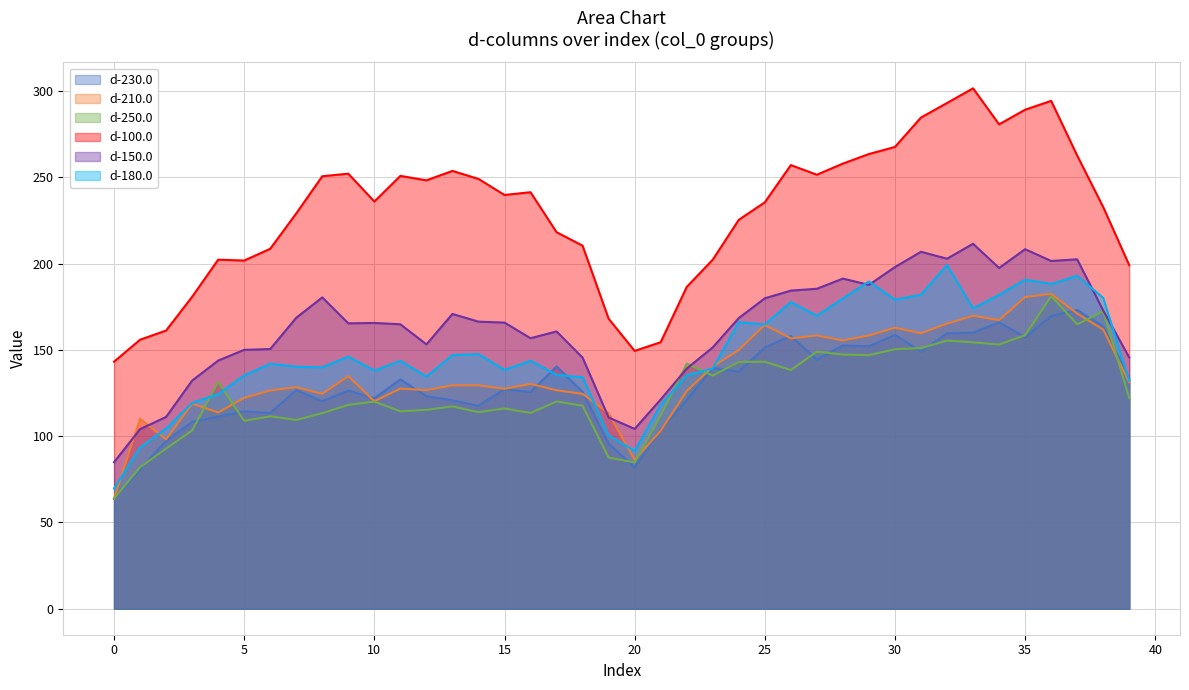

The d-150.0 series shows 87.9 at 9. True or false?

False